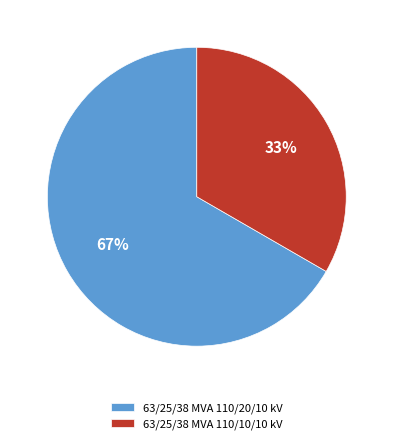

The 63/25/38 MVA 110/10/10 kV slice represents 33% of the pie. True or false?

True